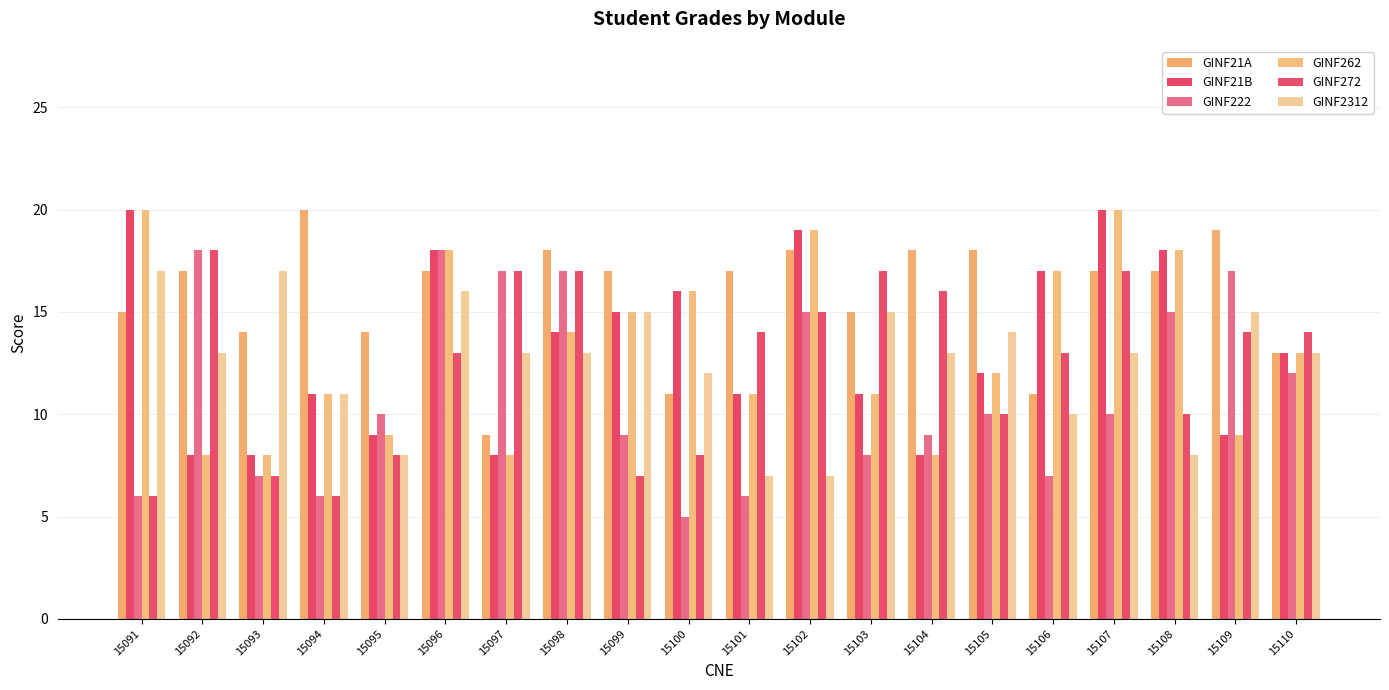

What is the value of the GINF21A bar at the 20th from the left?

13